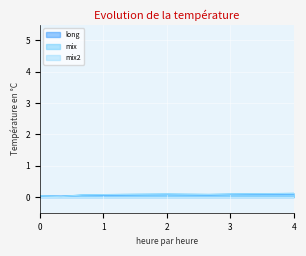

Rank the series by their maximum value, from lowest to highest.

long, mix2, mix